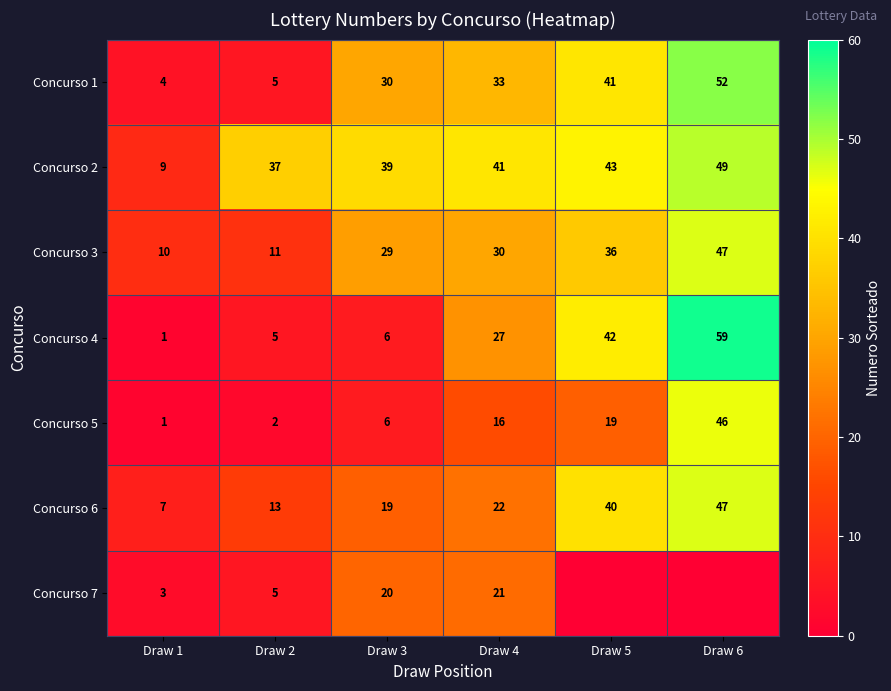

Which category has the lowest value in the Concurso 6 series?

Draw 1